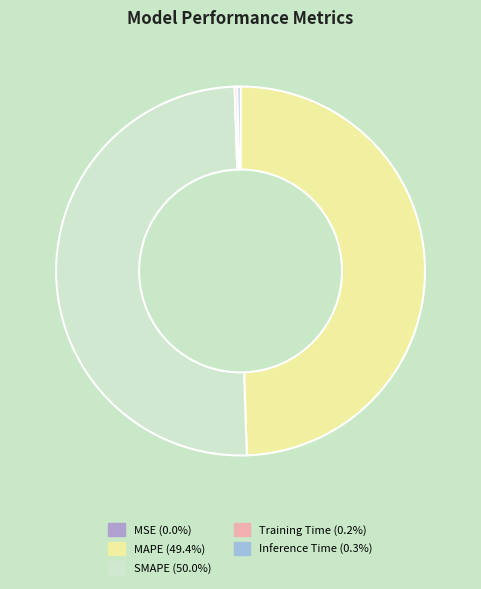

To the nearest percent, what portion does MAPE represent?

49%